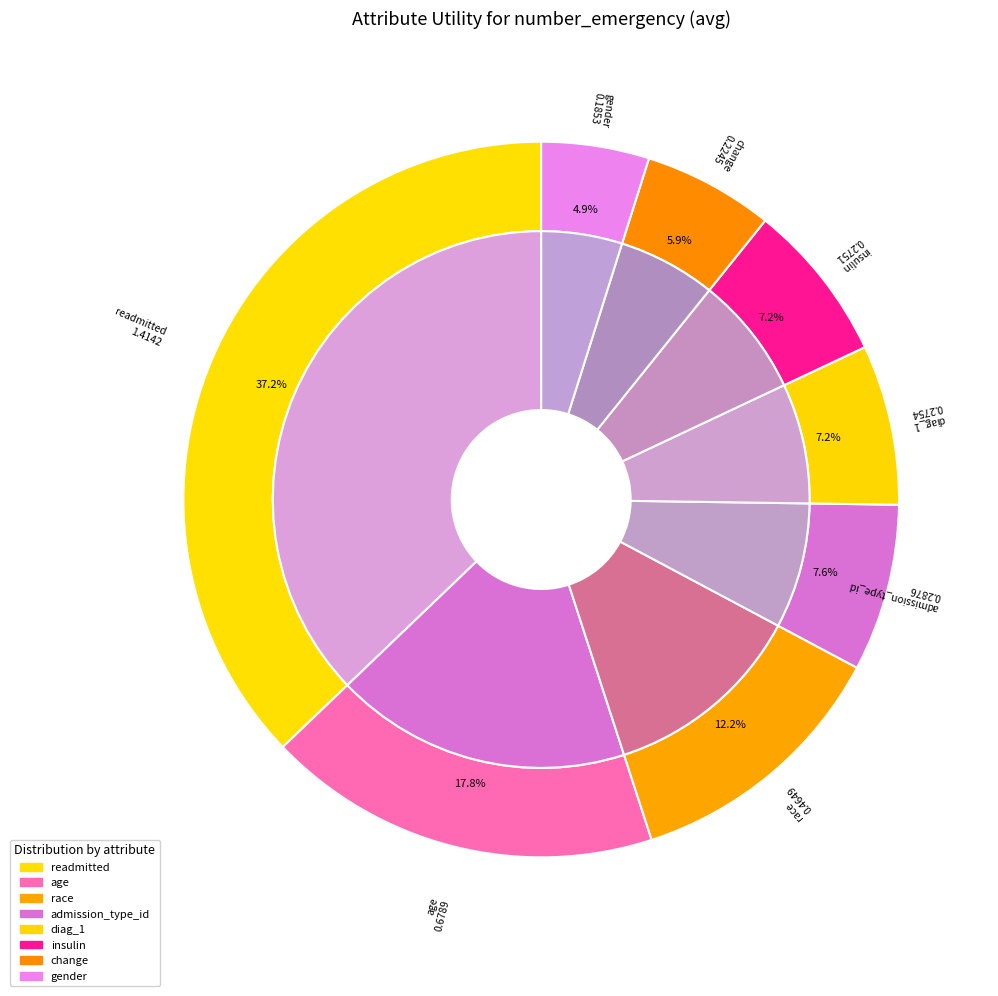

Rank the categories by value from highest to lowest.

readmitted, age, race, admission_type_id, diag_1, insulin, change, gender